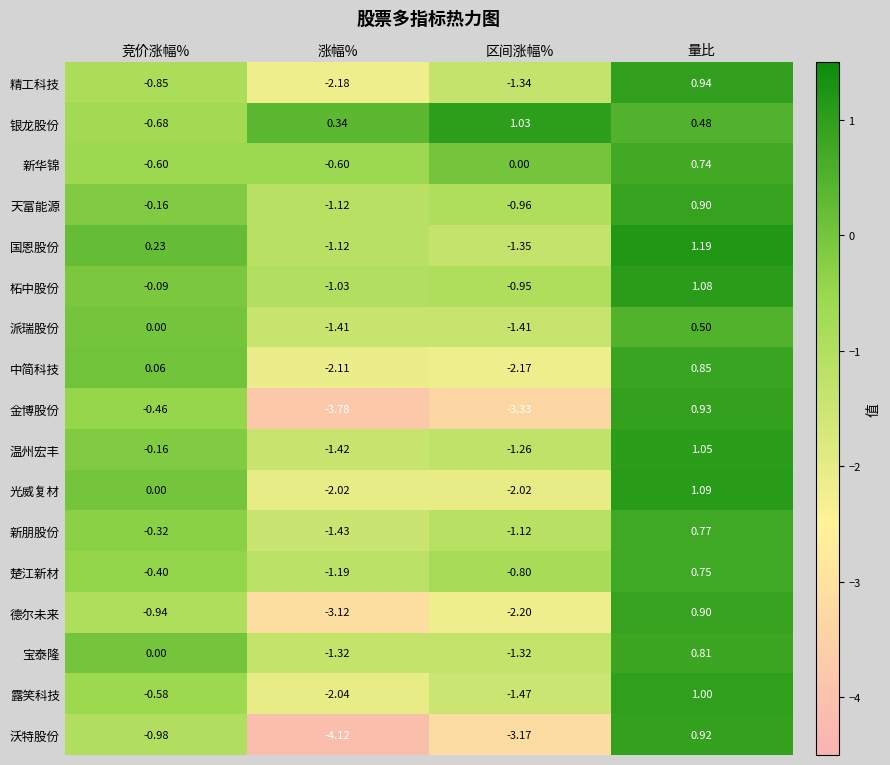

Between 涨幅% and 量比, which series saw the biggest shift?

沃特股份